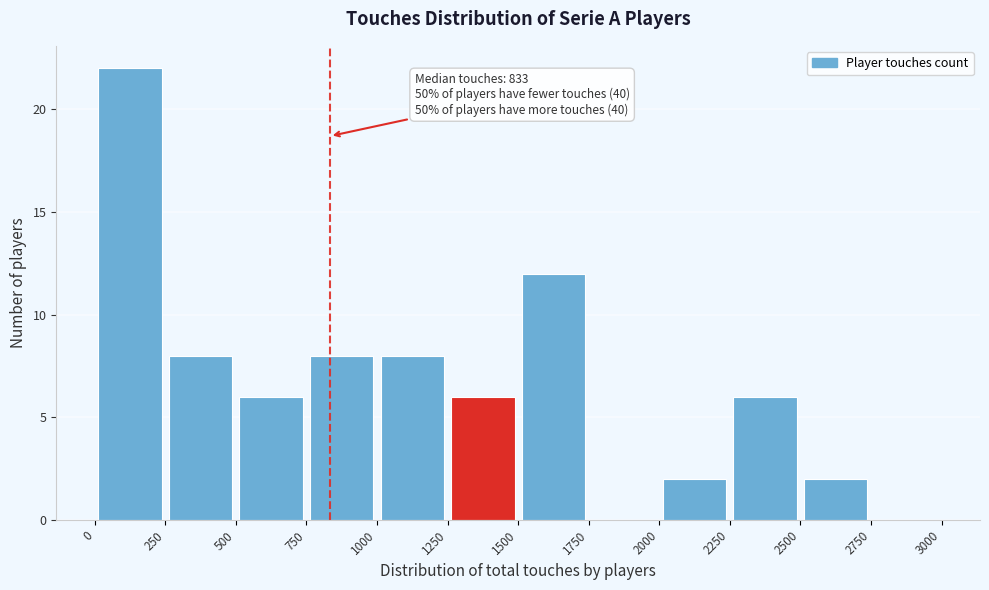

Which range on the x-axis has the tallest bar?

0 to 250